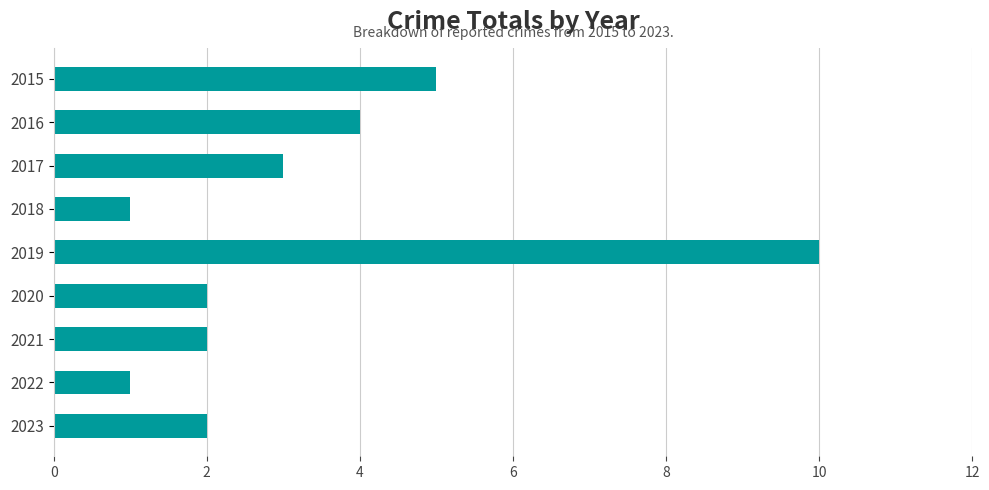

What is the difference between the second highest and minimum values?

4